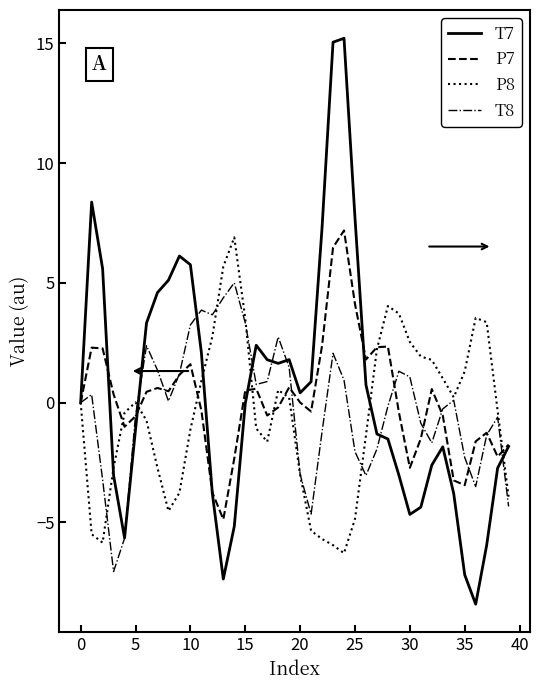

What is the maximum value for P8?

6.9